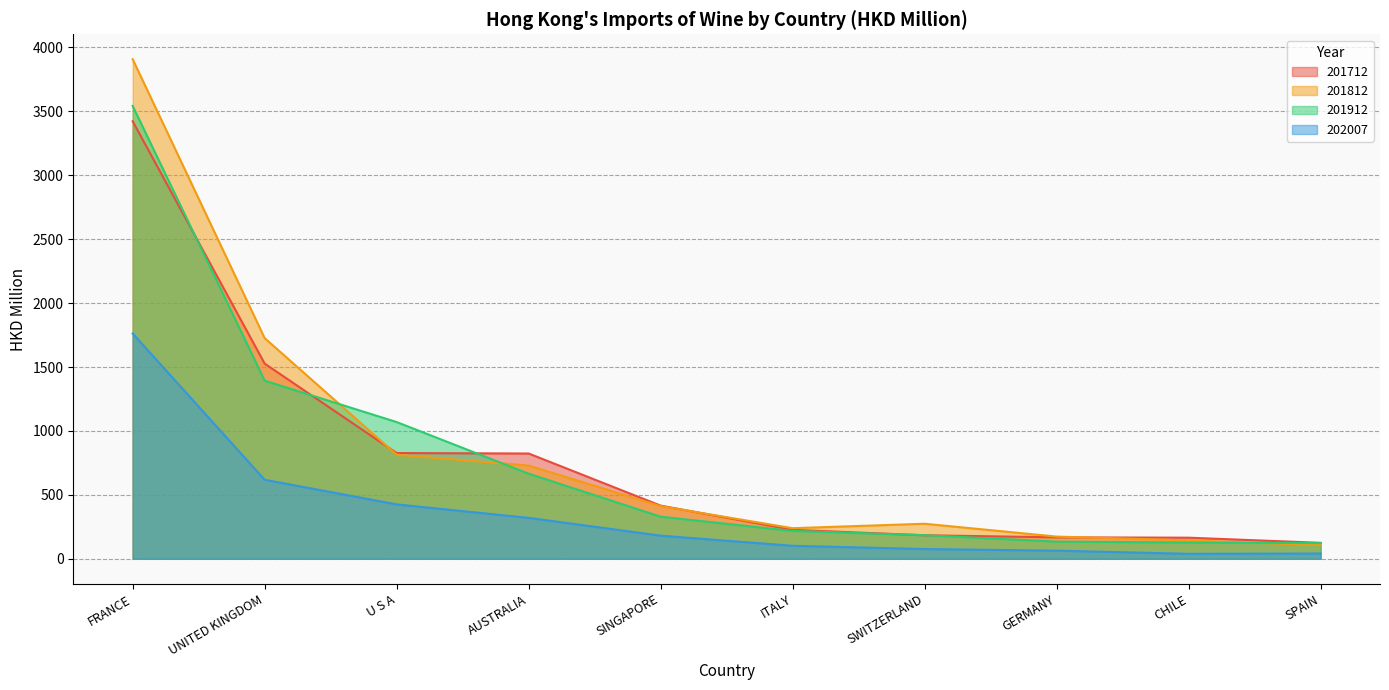

Is the value of 201912 at ITALY greater than the value of 201712 at FRANCE?

No